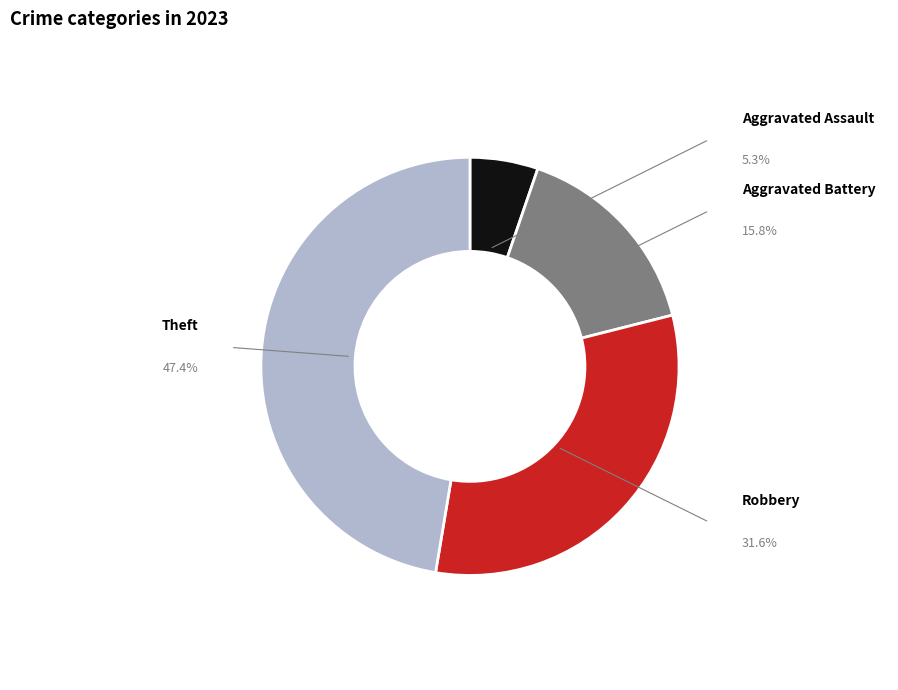

True or false: Aggravated Battery accounts for 7% of the total.

False